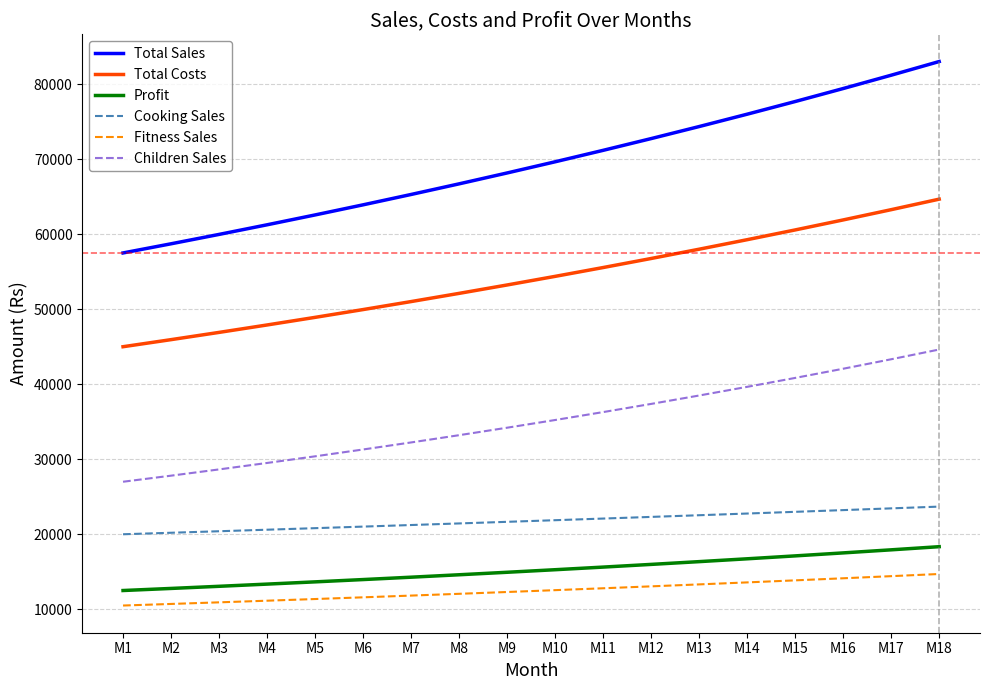

What is the spread (max minus min) of values at M4?

50109.6